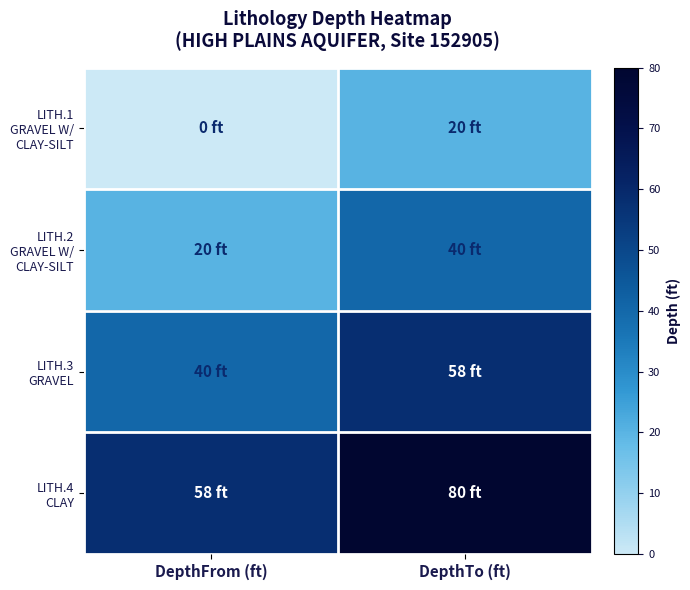

At which category is the sum across all series the highest?

DepthTo (ft)